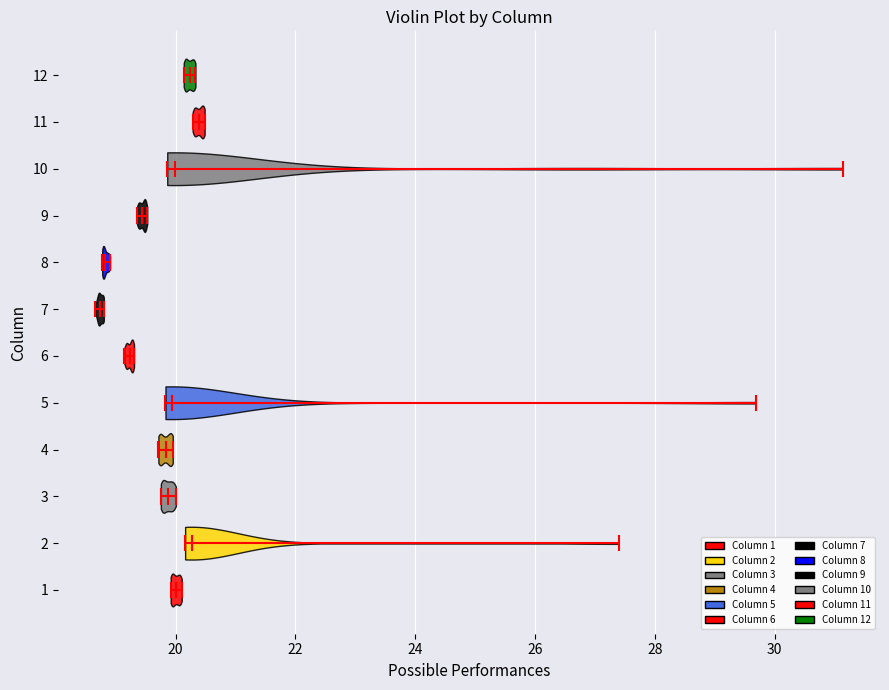

Reading bottom to top, read every violin against the x-axis: where its median line is, and the lowest and highest points it reaches. The values are not printed on the chart, so give them approximately, as read against the axis.

1: median line 20.0, lowest point 20.0, highest point 20.2
2: median line 20.2, lowest point 20.2, highest point 27.4
3: median line 19.8, lowest point 19.8, highest point 20.0
4: median line 19.8, lowest point 19.8, highest point 20.0
5: median line 20.0, lowest point 19.8, highest point 29.6
6: median line 19.2, lowest point 19.2, highest point 19.4
7: median line 18.8, lowest point 18.6, highest point 18.8
8: median line 18.8, lowest point 18.8, highest point 19.0
9: median line 19.4, lowest point 19.4, highest point 19.6
10: median line 20.0, lowest point 19.8, highest point 31.2
11: median line 20.4, lowest point 20.2, highest point 20.4
12: median line 20.2, lowest point 20.2, highest point 20.4